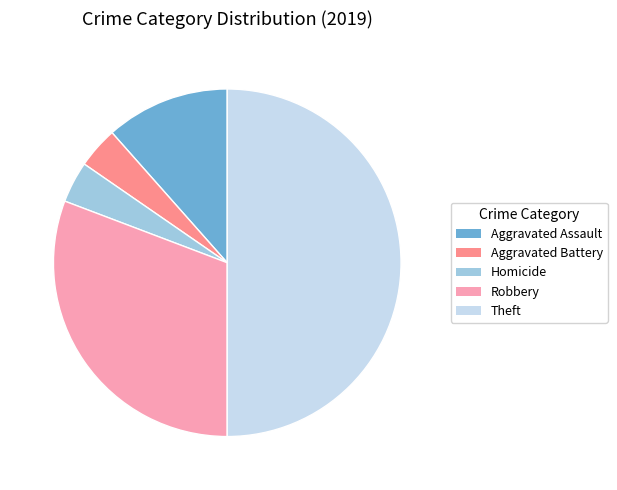

Combined, do Aggravated Assault and Robbery account for over 50%?

No